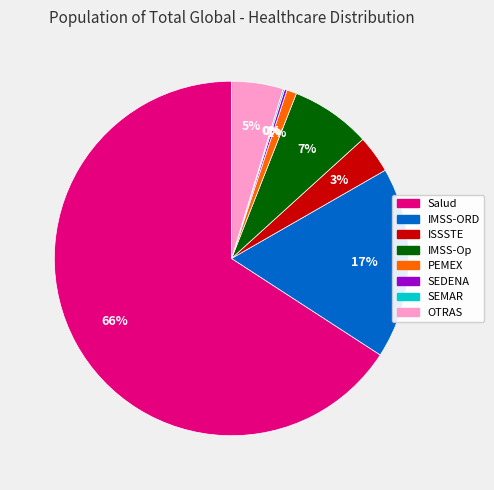

The IMSS-ORD slice represents 17% of the pie. True or false?

True